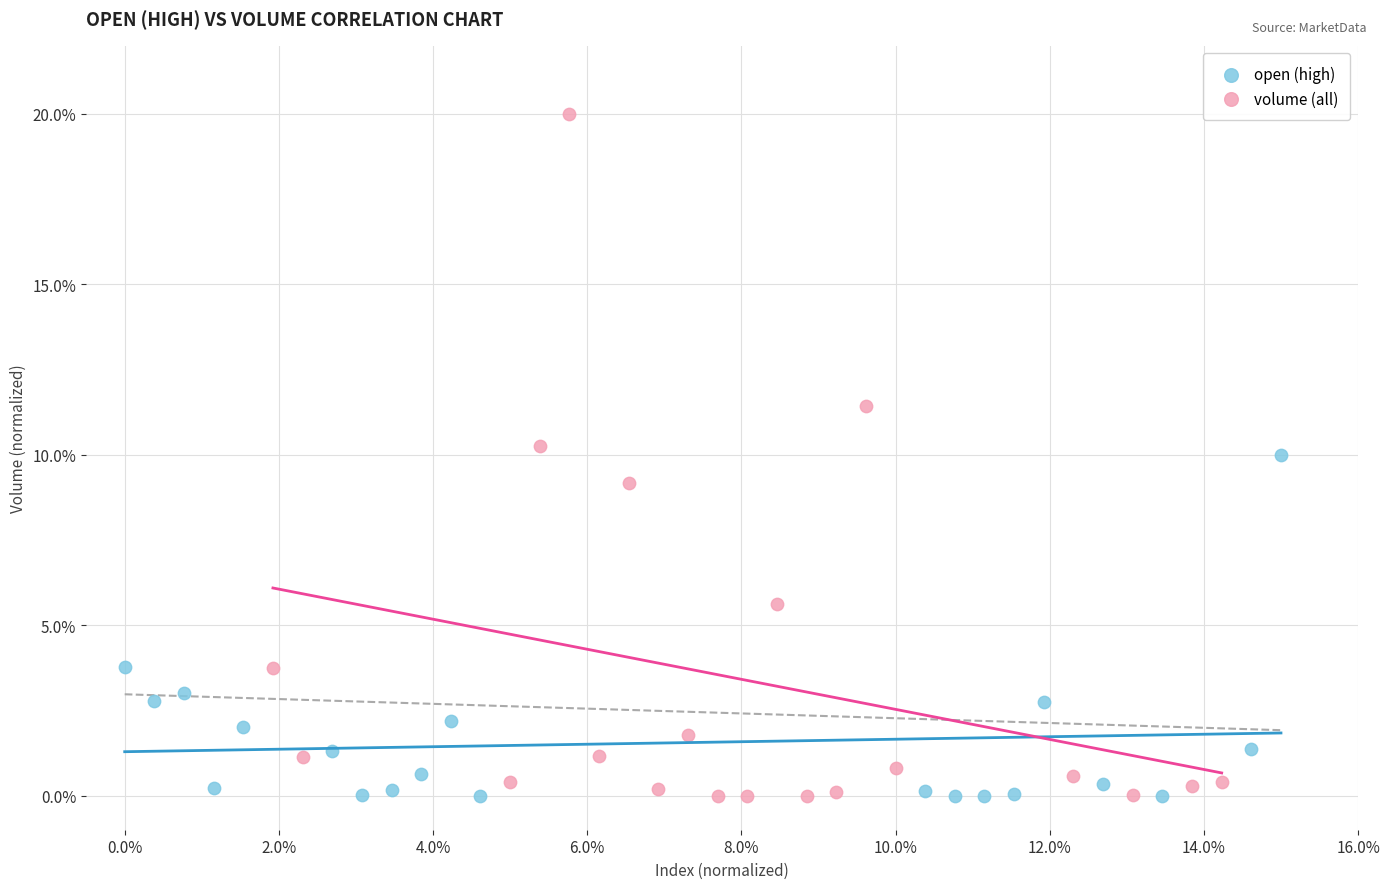

Which series reaches the maximum Y coordinate?

volume (all)